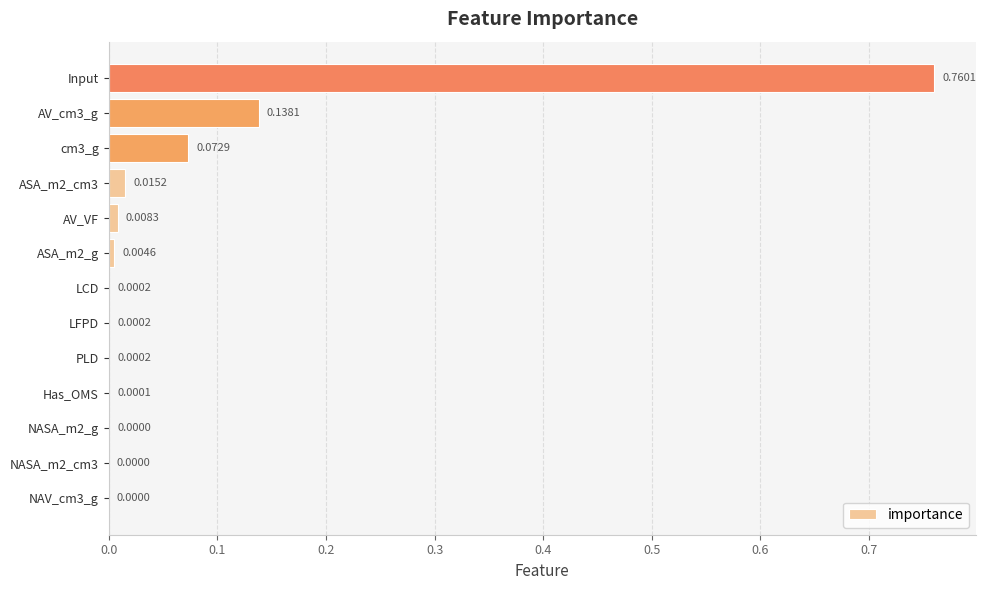

Which category has the highest value across all series?

Input